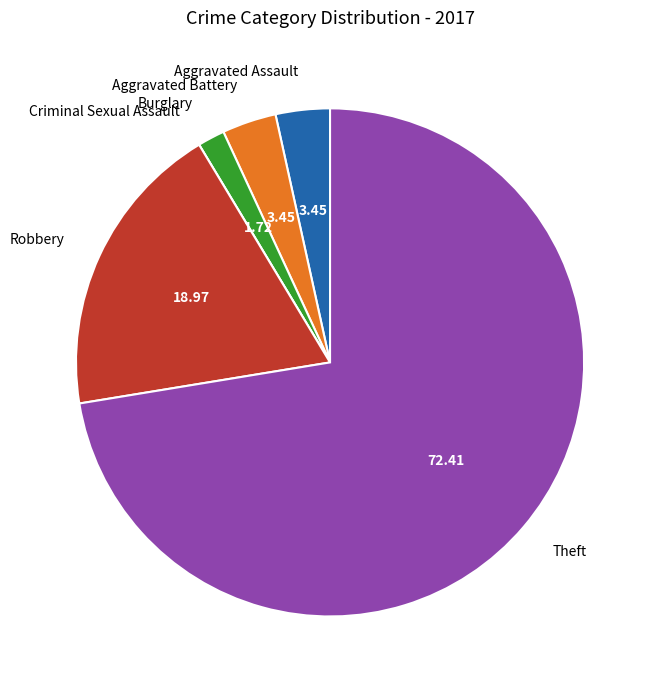

What is the ratio of the value at Robbery to the value at Theft?

0.3